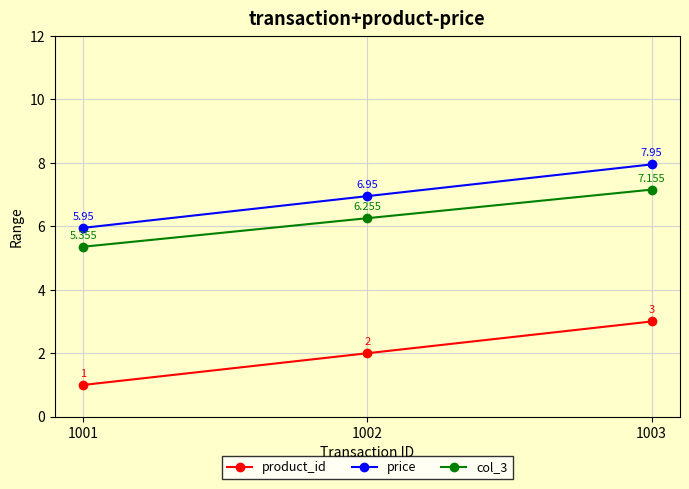

What is the difference between the maximum and minimum values in the product_id series?

2.0